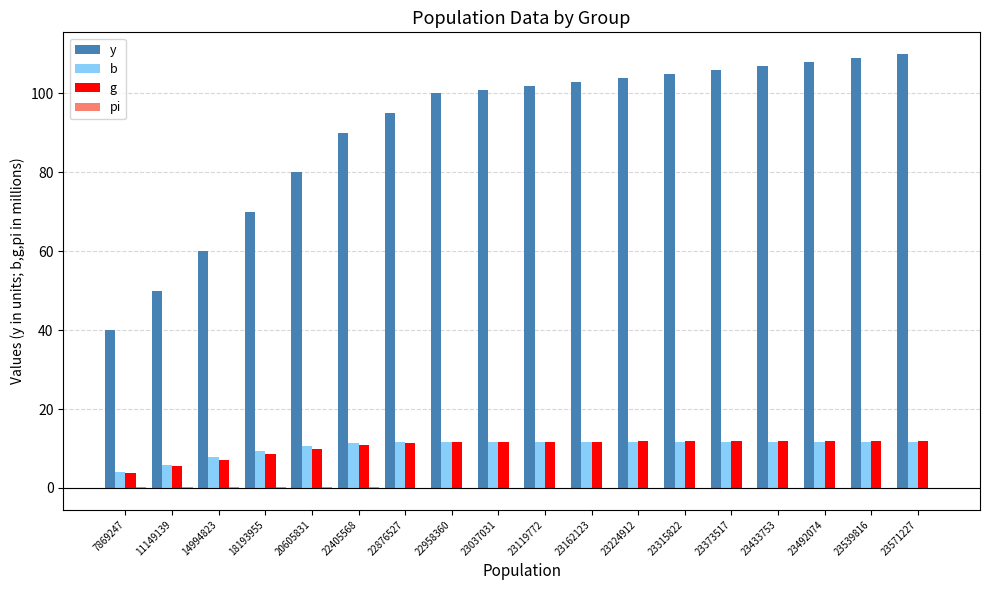

Which series has the largest total across all categories?

y